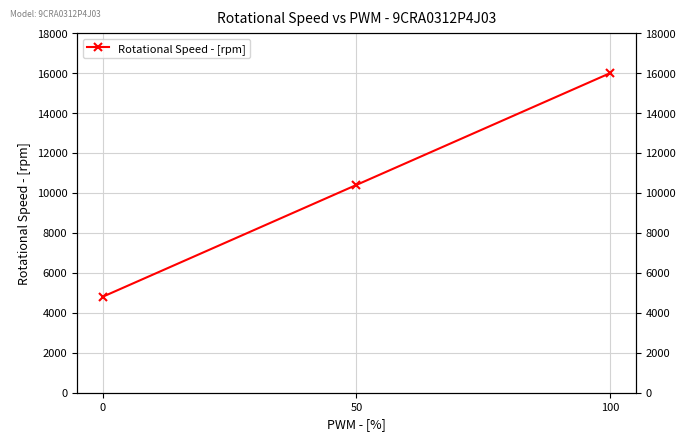

What is the approximate value at 100, to the nearest 50?

16000